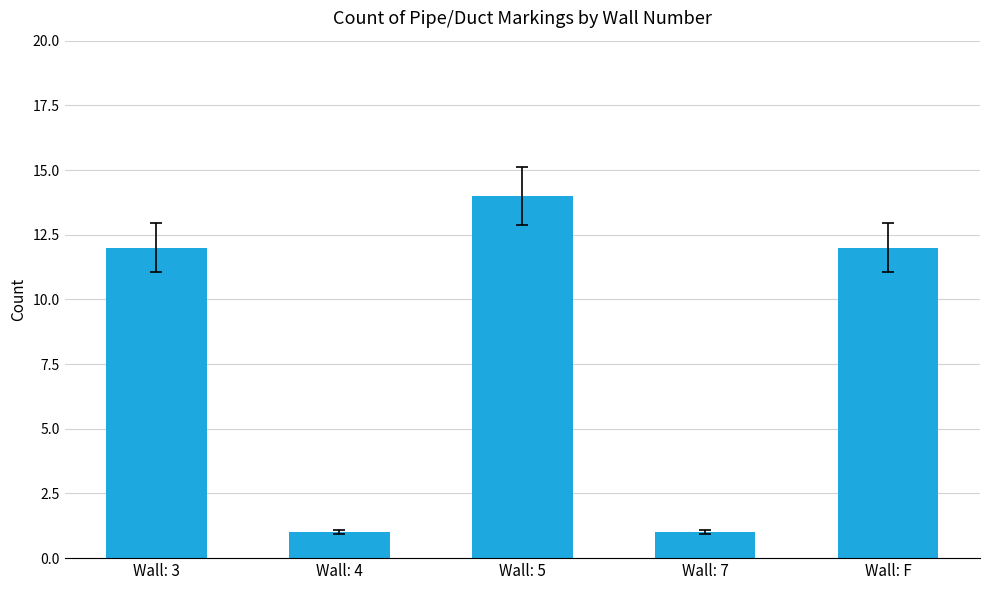

What is the change in value from Wall: 3 to Wall: 4?

-11